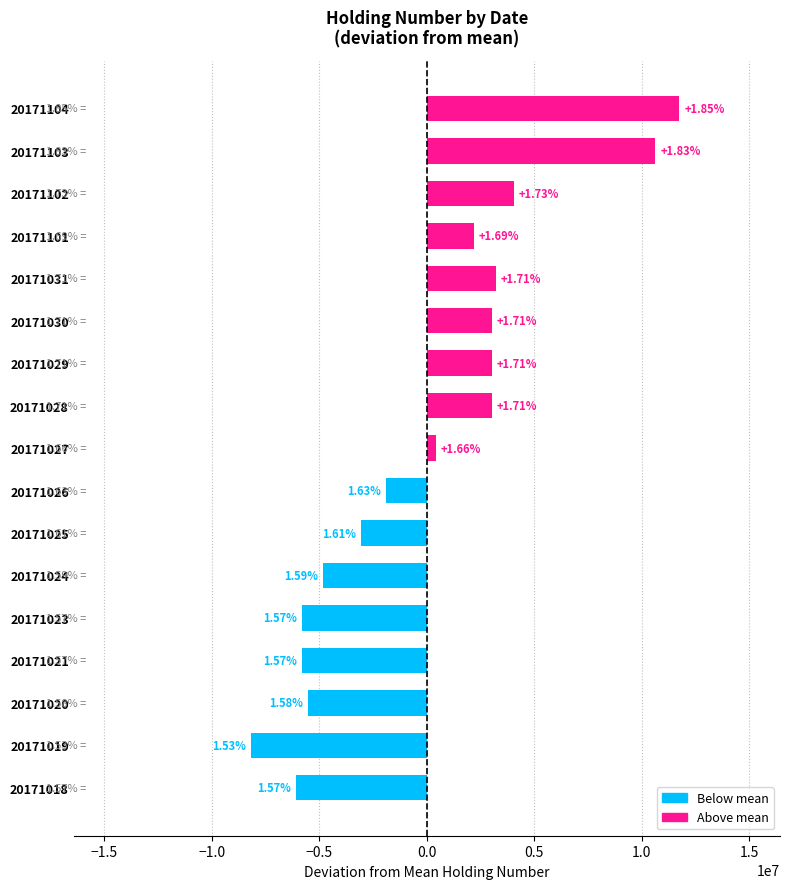

How many bars are there in total?

17